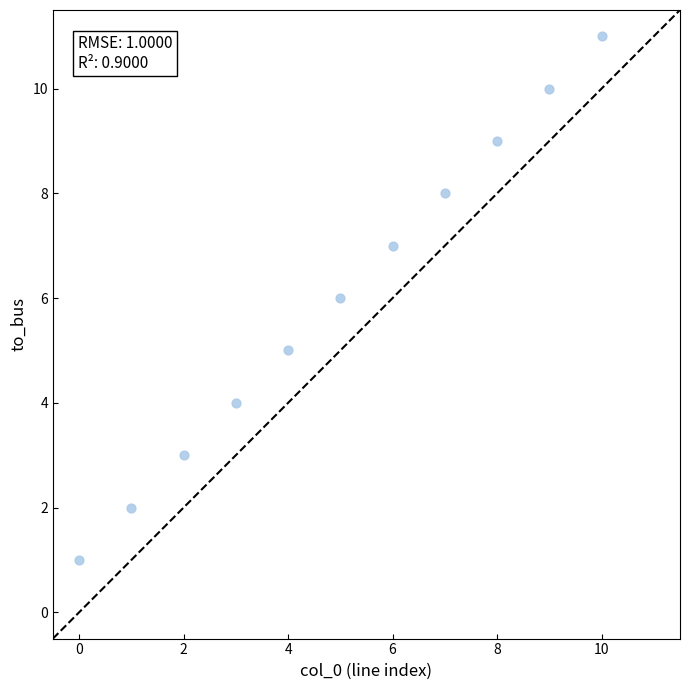

What is the average Y value?

6